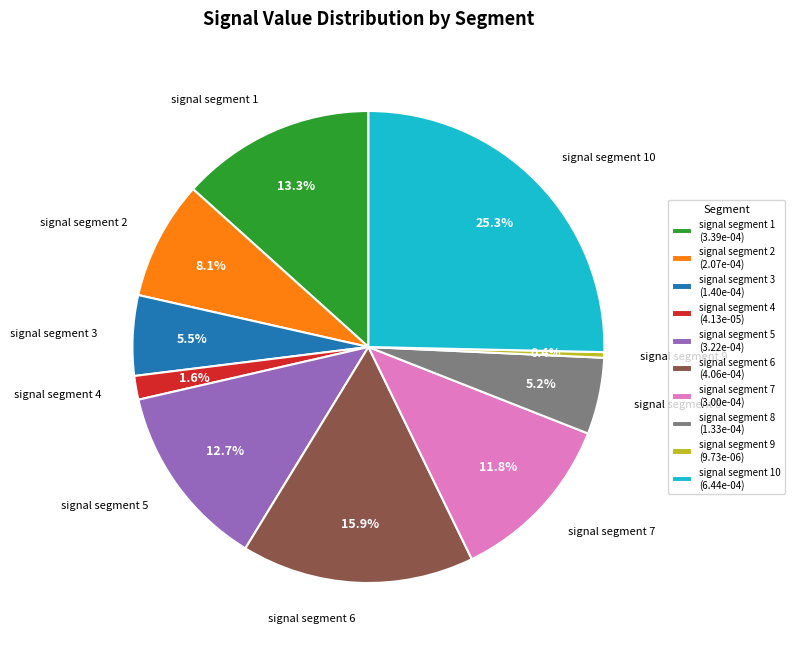

Which category has the smallest portion of the pie?

signal segment 9 (9.73e-06)